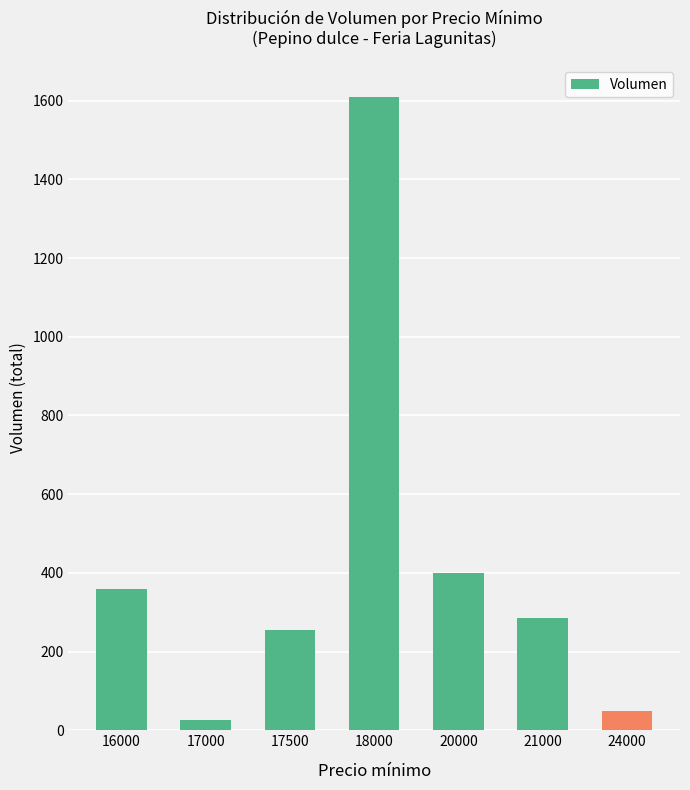

Rank the categories by value from highest to lowest.

18000, 20000, 16000, 21000, 17500, 24000, 17000